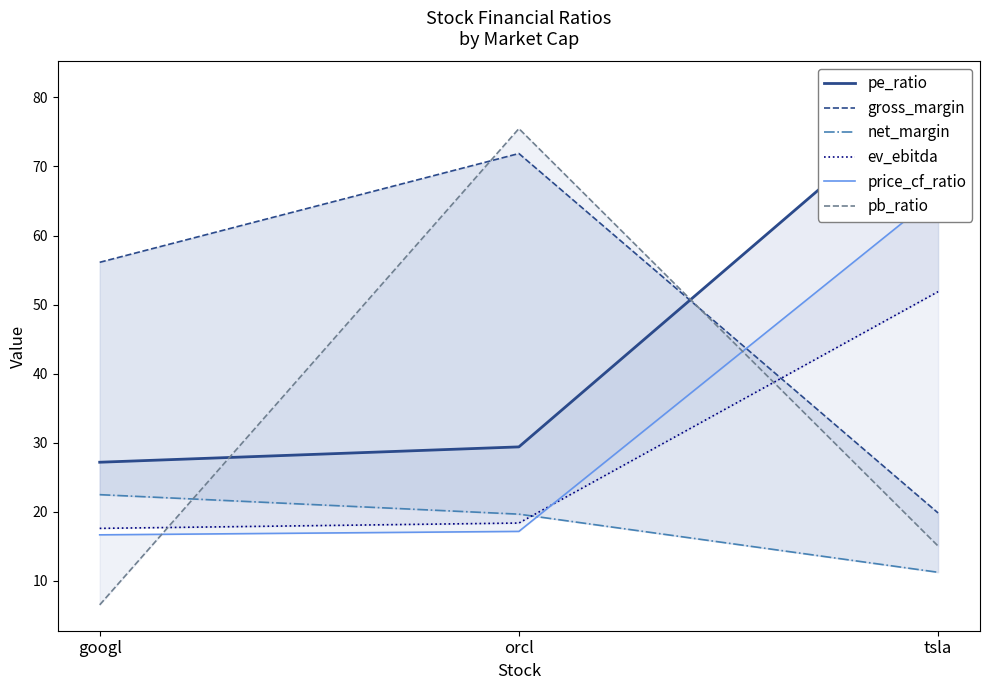

Where does the pb_ratio series first go above 15?

orcl